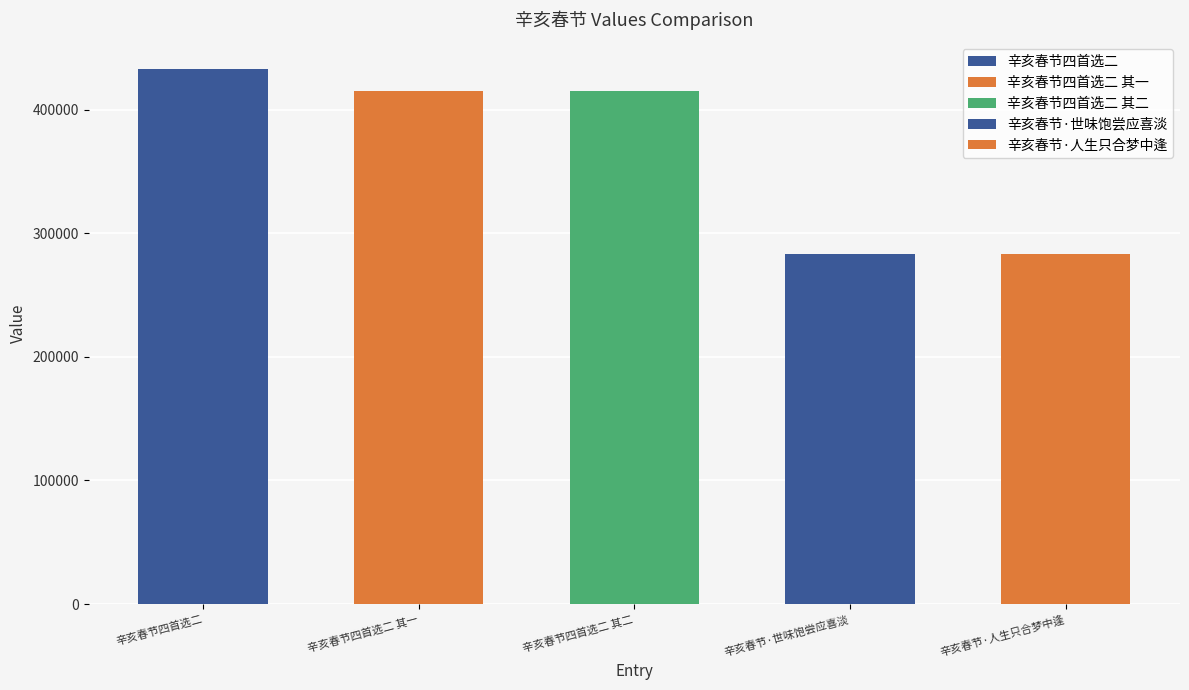

Read the value at 辛亥春节四首选二 其一, to the nearest 50.

415350